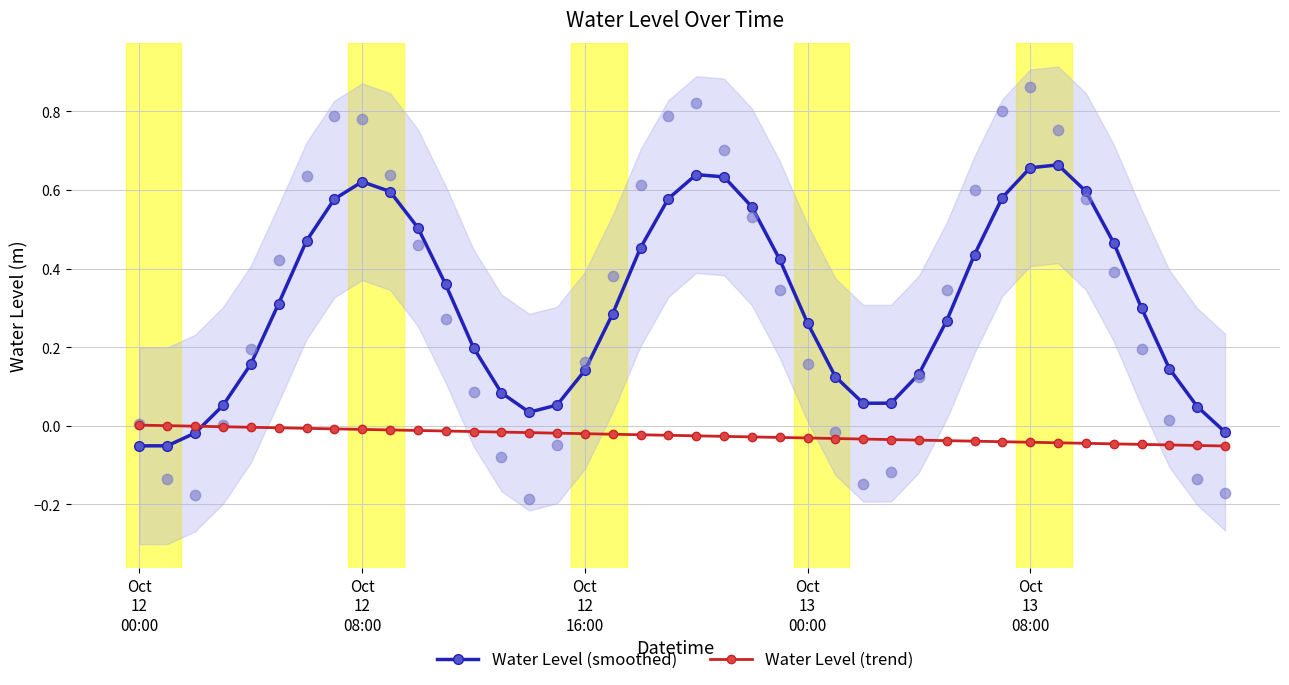

Which series has the largest total across all categories?

Water Level (smoothed)